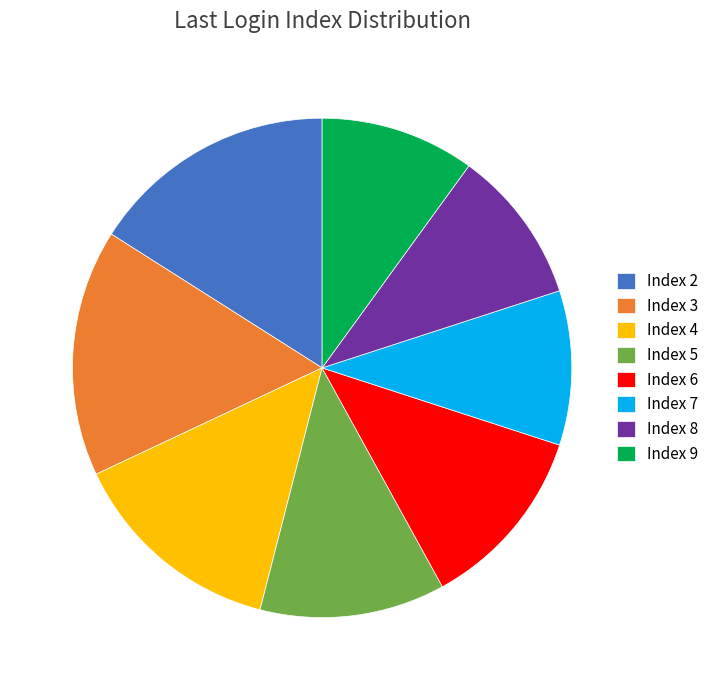

Is it true that Index 4 is 9% of the pie?

False